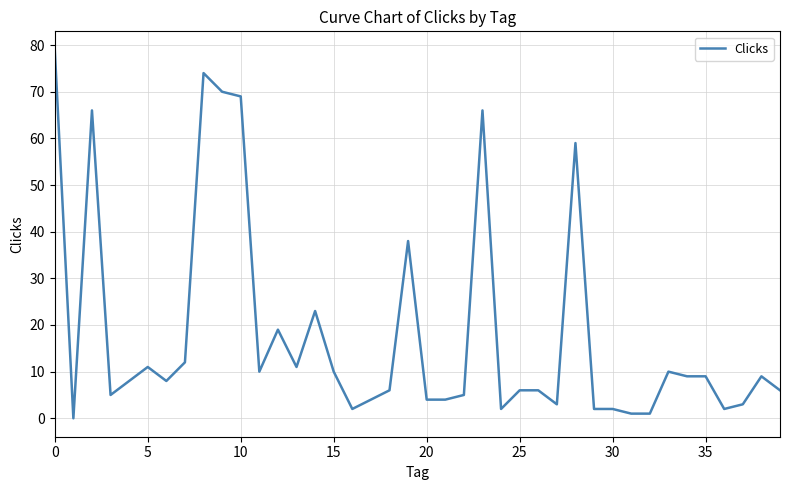

What is the difference between the maximum and minimum values?

79